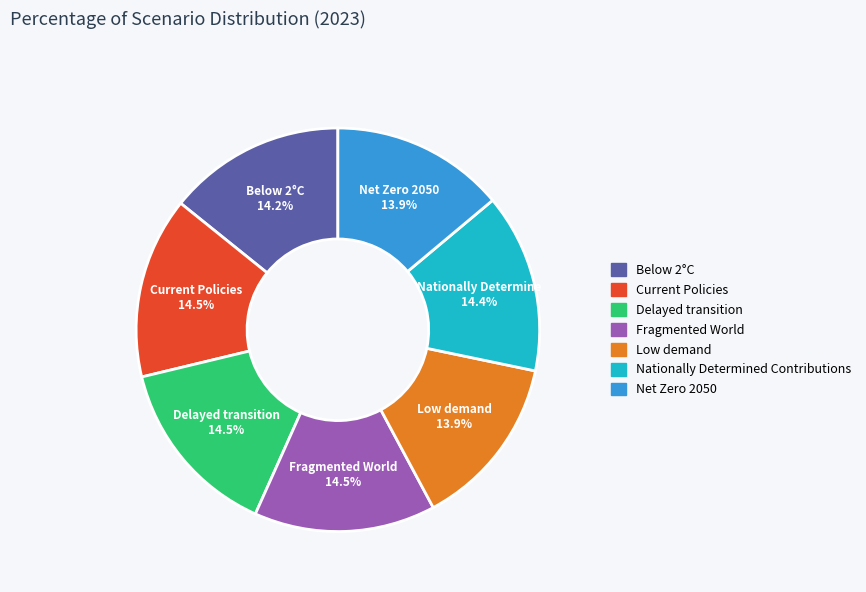

To the nearest percent, what is the combined percentage of Nationally Determined Contributions and Net Zero 2050?

28%